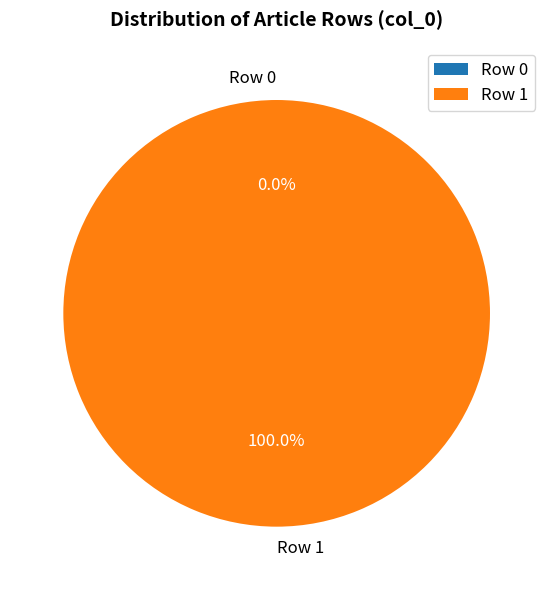

To the nearest percent, what is the difference between the largest and smallest slice percentages?

100%